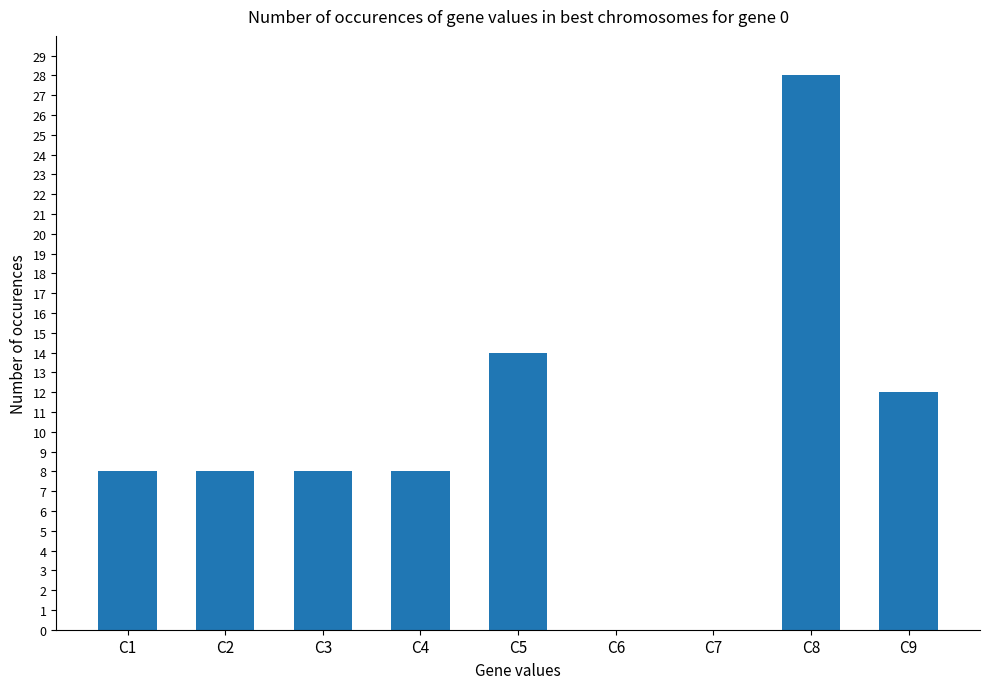

Reading left to right, what are all the values shown in this chart?

C1=8	C2=8	C3=8	C4=8	C5=14	C6=0	C7=0	C8=28	C9=12